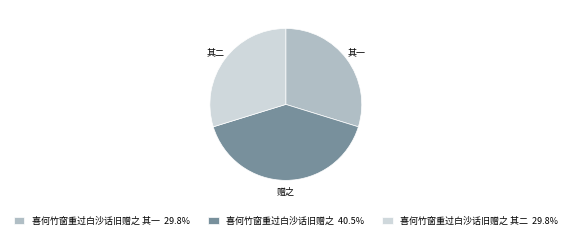

Combined, do 喜何竹窗重过白沙话旧赠之 其二 29.8% and 喜何竹窗重过白沙话旧赠之 40.5% account for over 50%?

Yes